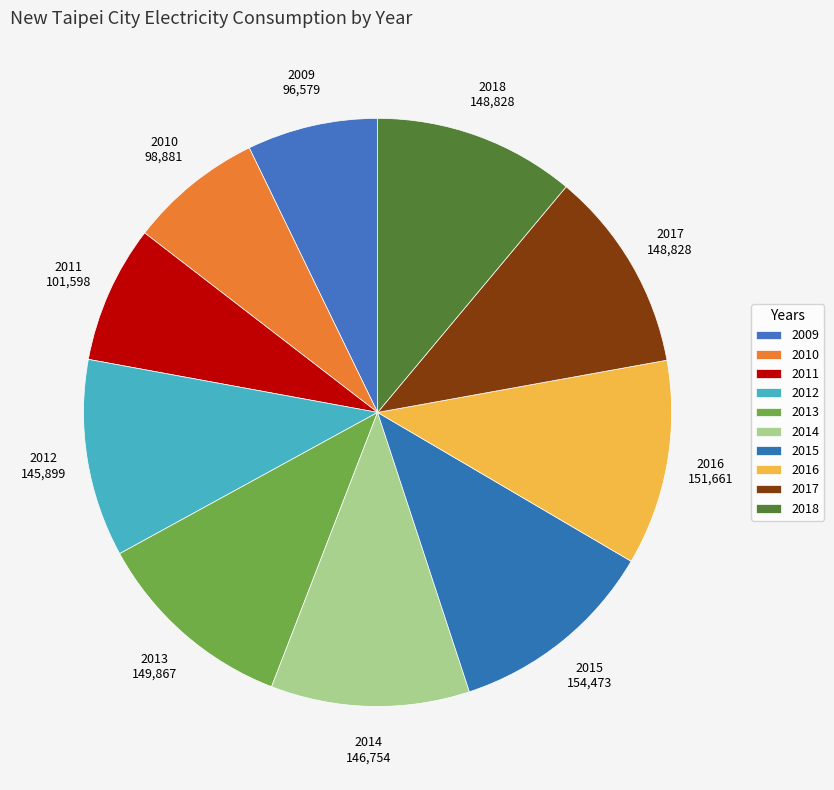

What is the ratio of the value at 2015 to the value at 2018?

1.0